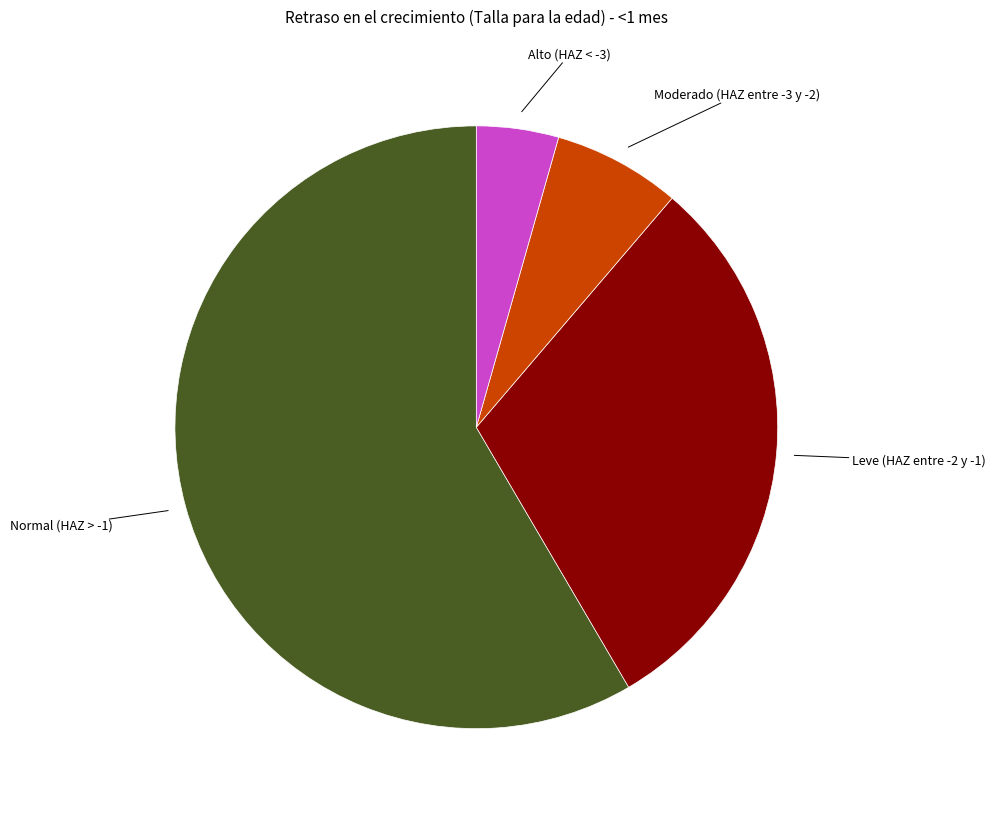

Do Alto (HAZ < -3) and Normal (HAZ > -1) together represent more than half of the pie?

Yes